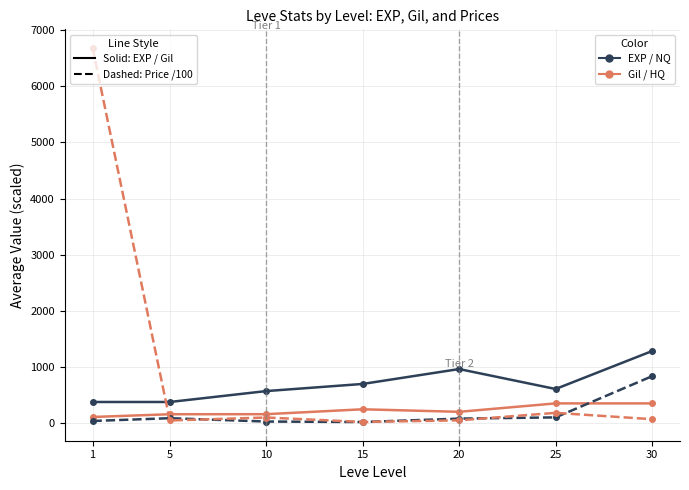

What is the maximum value shown in the chart?

6677.8